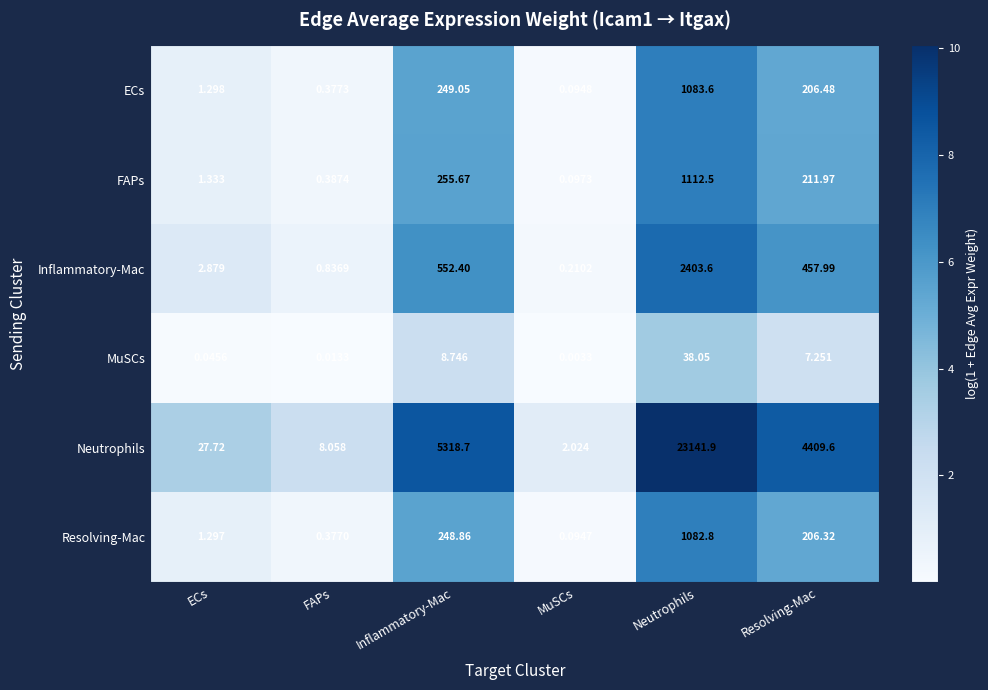

Rank the series at Neutrophils from highest to lowest value.

Neutrophils, Inflammatory-Mac, FAPs, ECs, Resolving-Mac, MuSCs